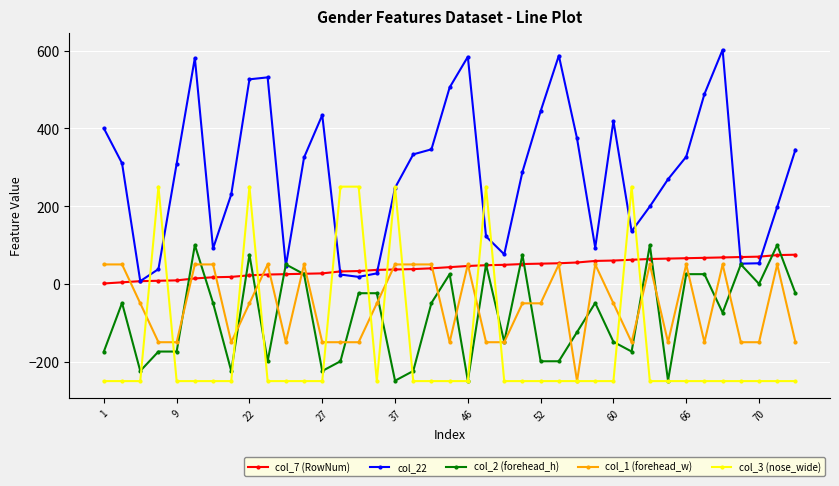

What is the greatest value displayed?

602